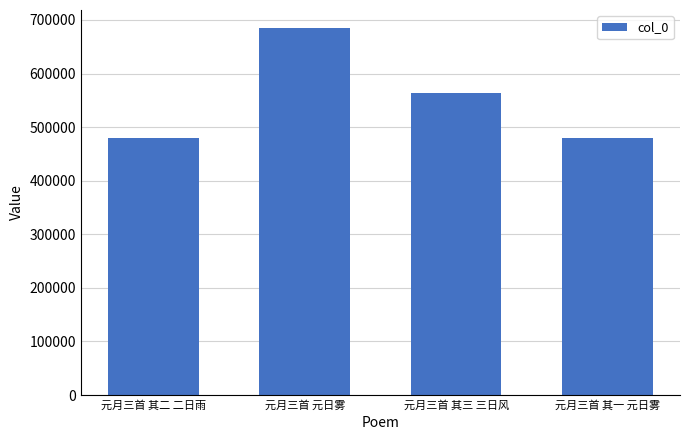

What is the ratio of the value at 元月三首 元日雾 to the value at 元月三首 其一 元日雾?

1.4